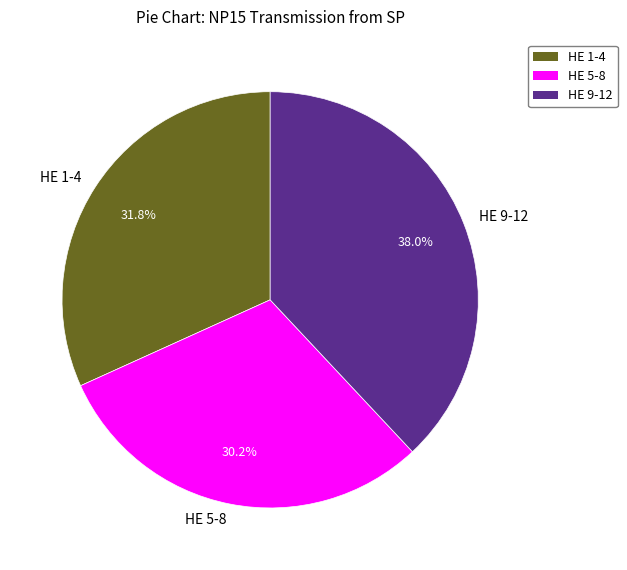

How many segments does this pie chart have?

3